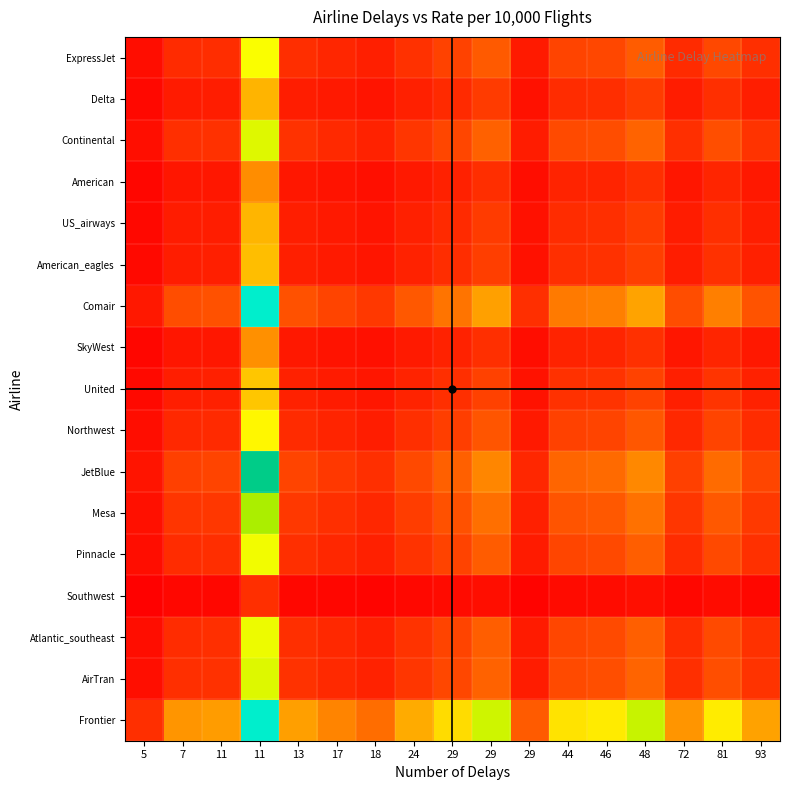

At how many categories does at least one series exceed 1?

16